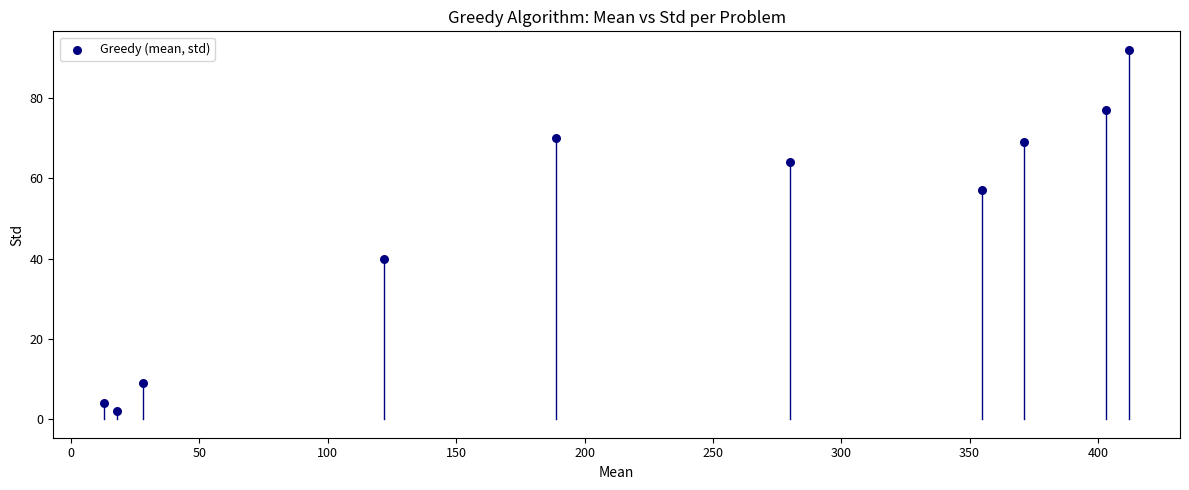

What Y value in the scatter plot is closest to 47?

40